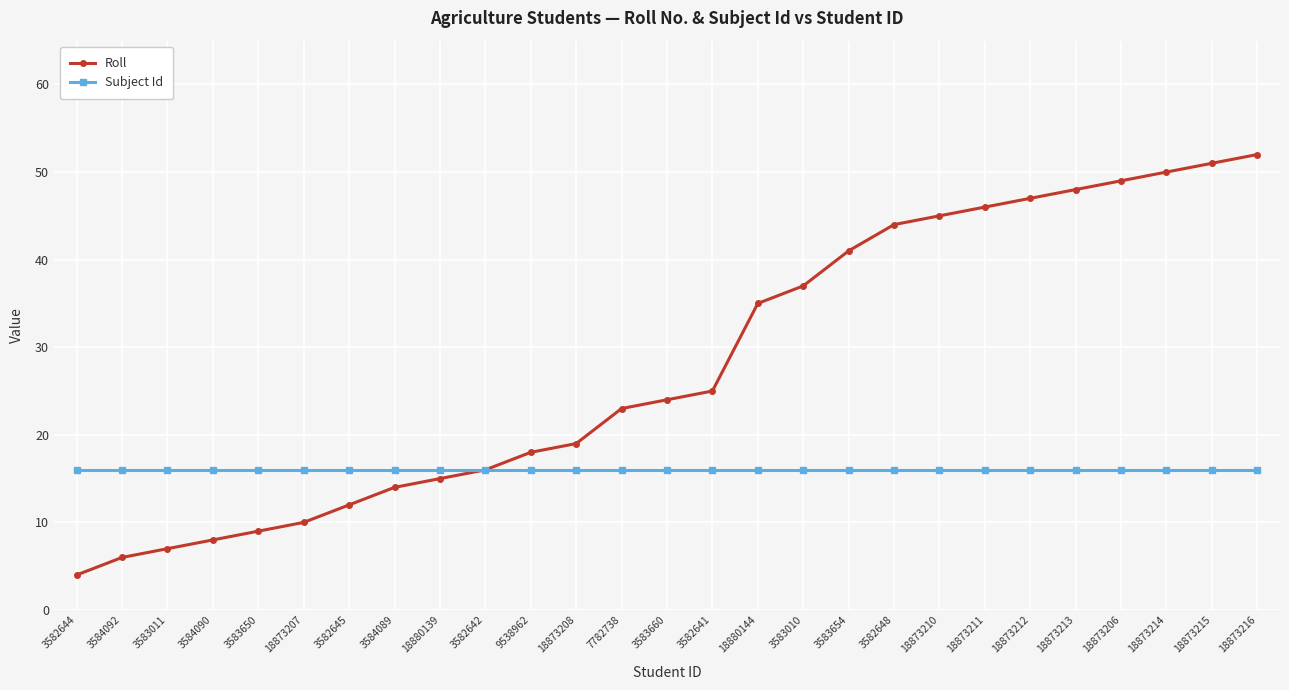

Which series has the widest spread of values?

Roll